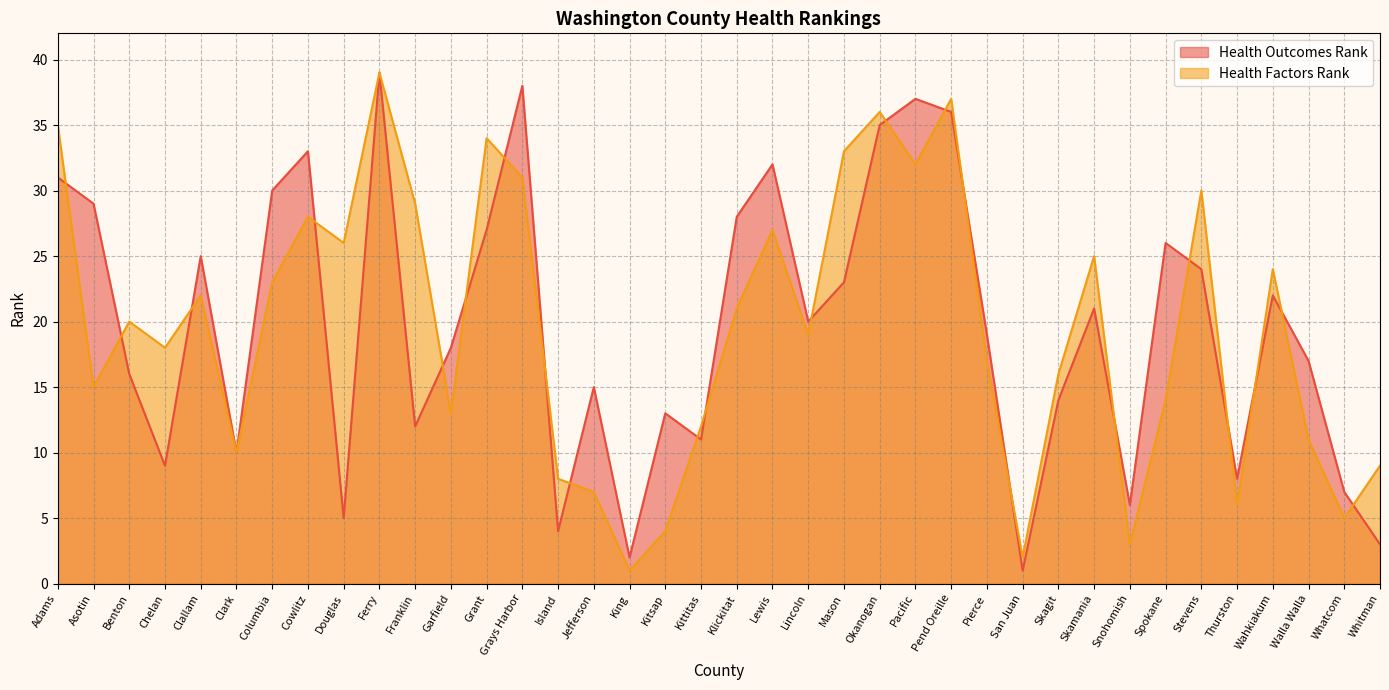

At how many categories does at least one series exceed 19?

22